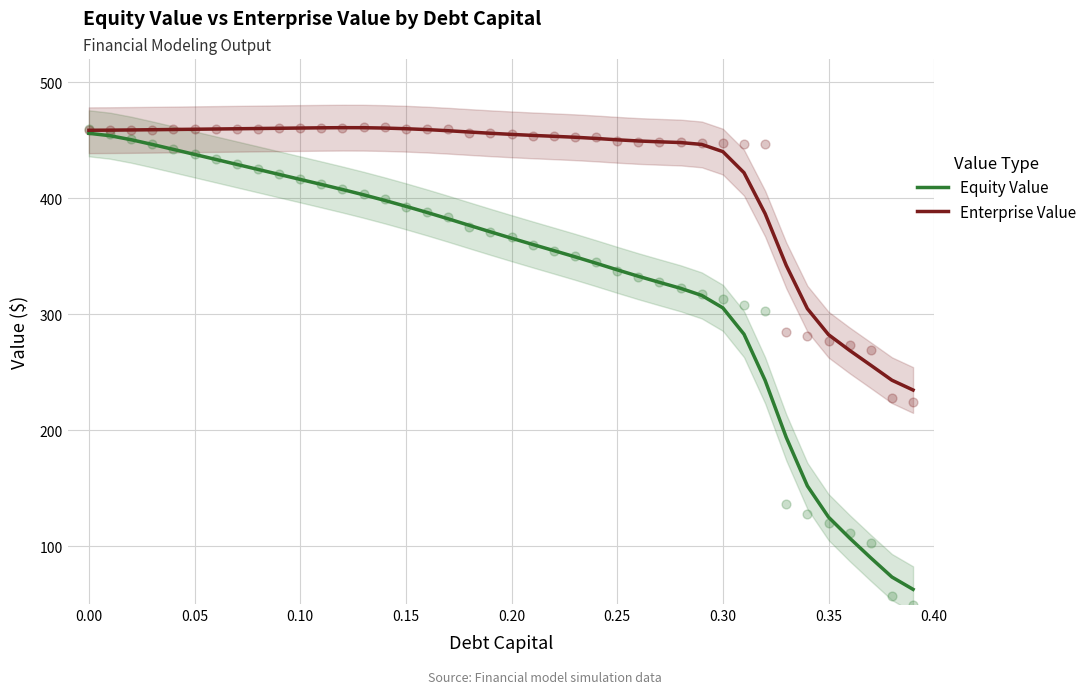

Which series has the largest total across all categories?

Enterprise Value